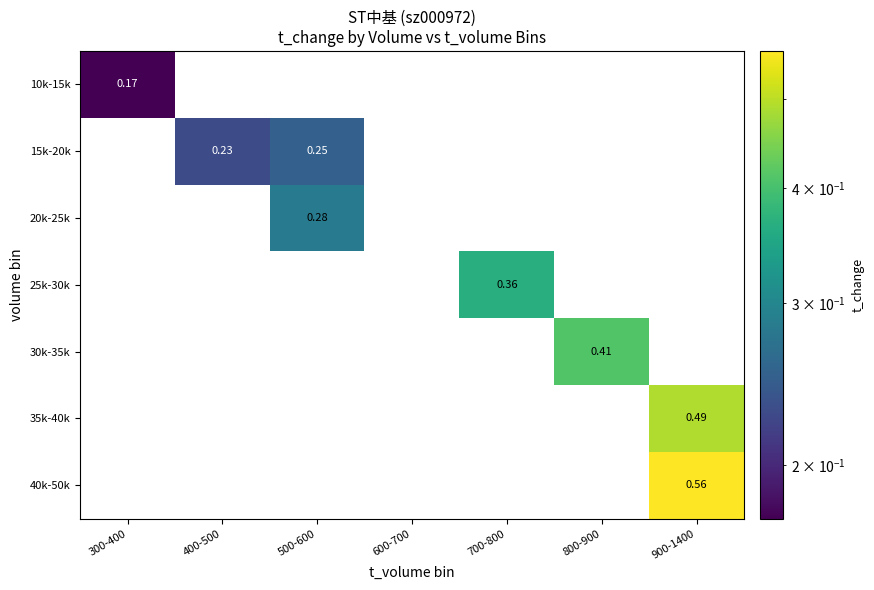

Is the value of 15k-20k at 400-500 greater than the value of 10k-15k at 300-400?

Yes